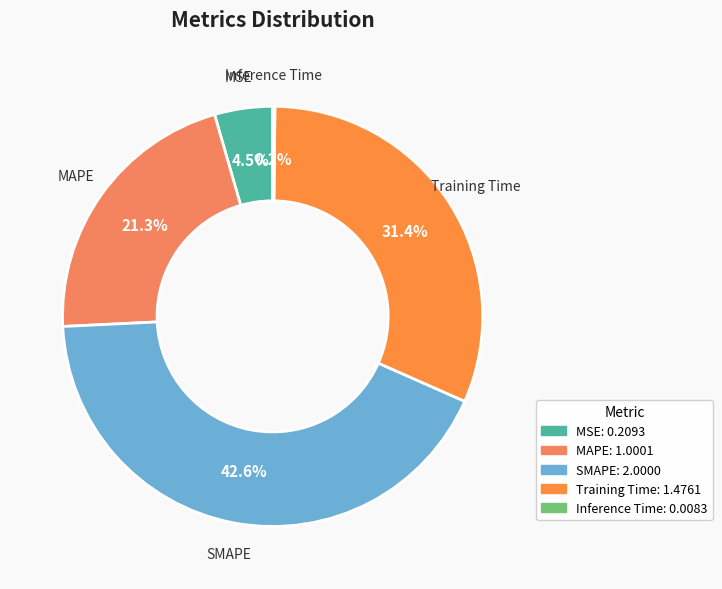

Is Training Time the majority of the pie?

No